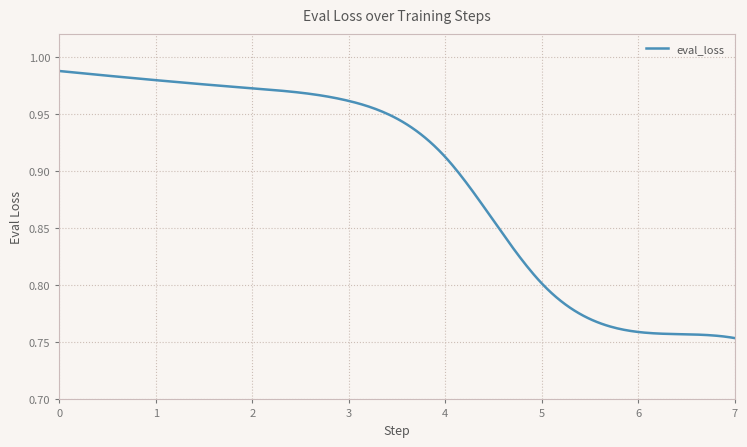

Count the number of data series in this chart.

1